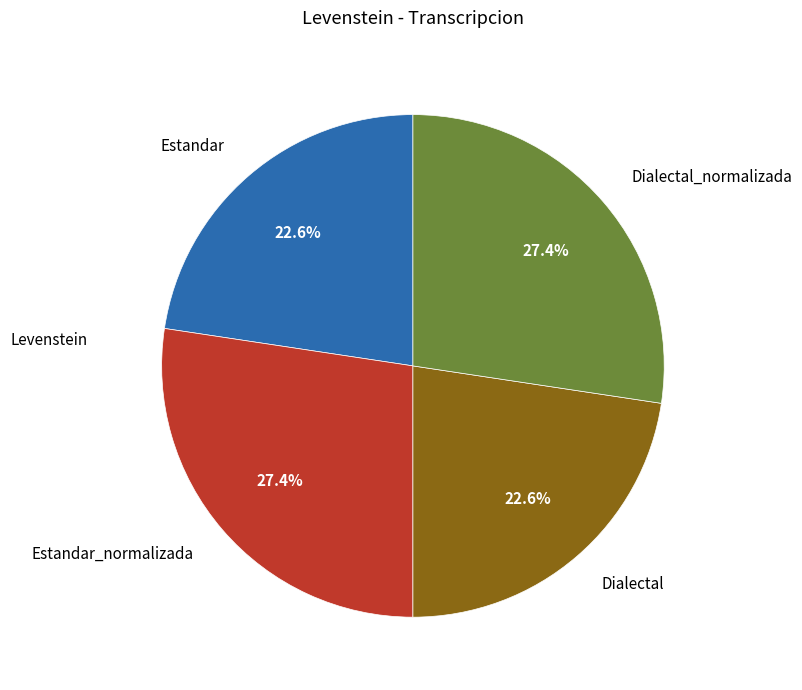

Is there any slice that represents more than half of the pie?

No